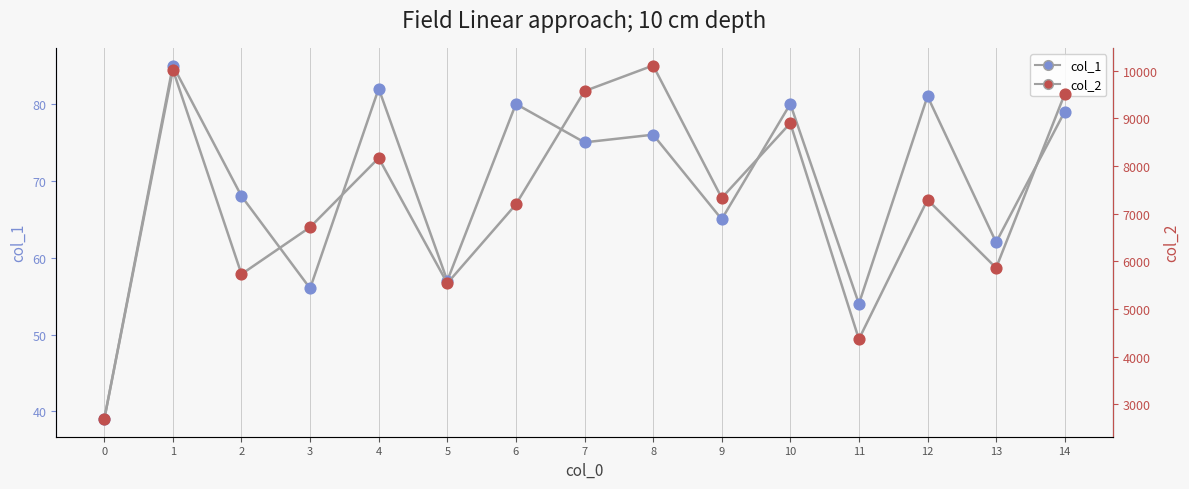

Which series contains the lowest Y value?

col_1